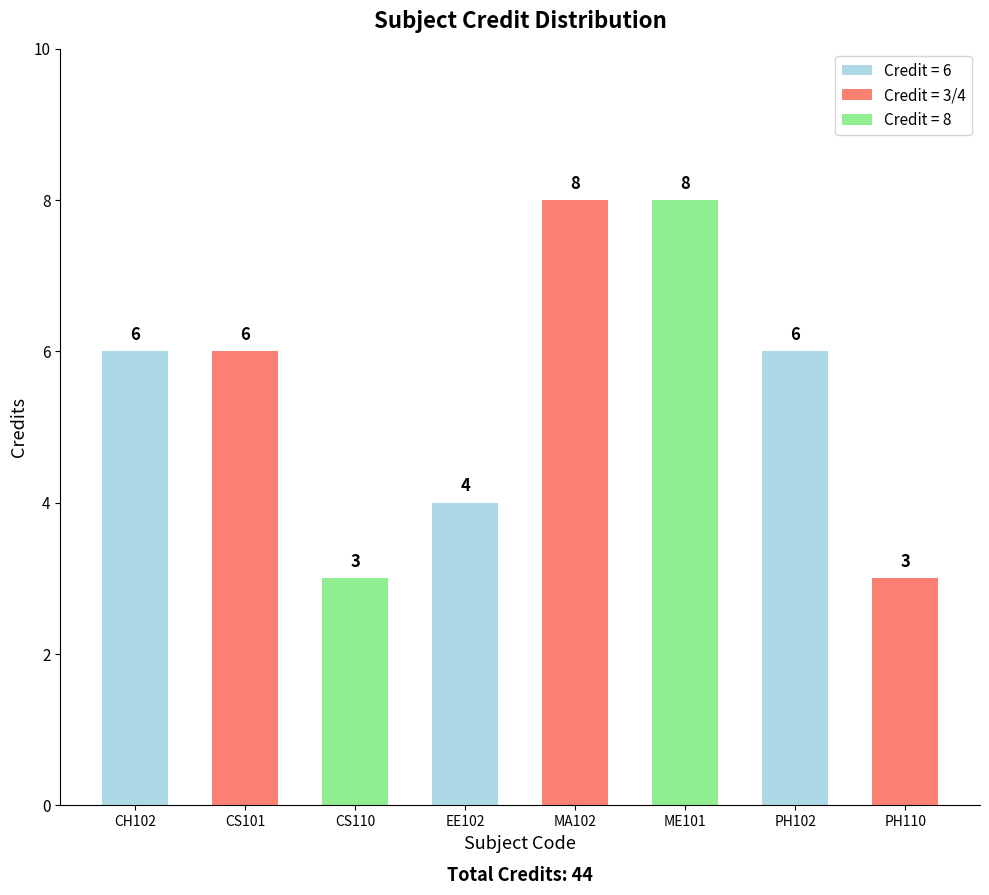

Are the bars horizontal?

No